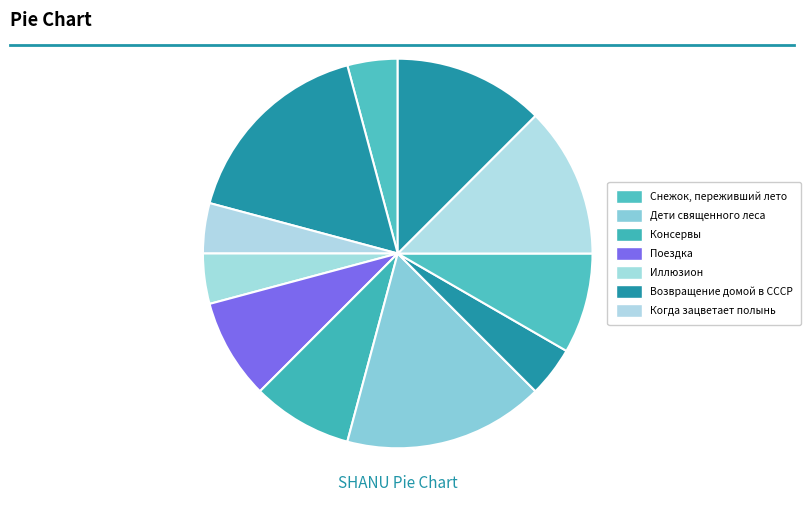

How many slices are in this pie chart?

11